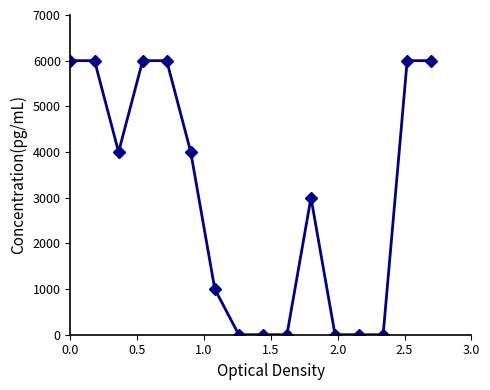

What is the maximum value shown in the chart?

6000